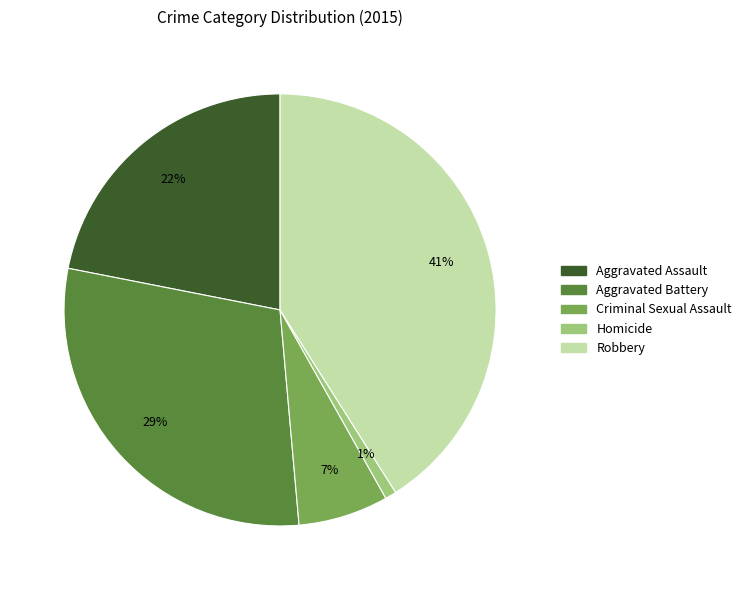

Is the sum of Aggravated Assault and Homicide greater than half?

No